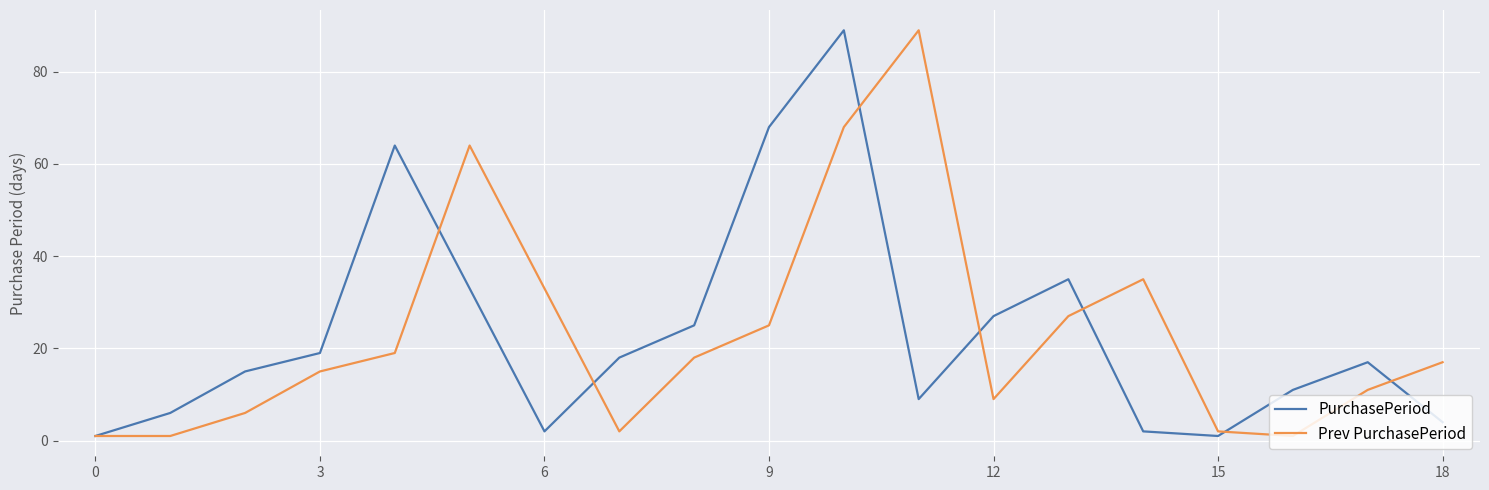

What is the maximum value for Prev PurchasePeriod?

89